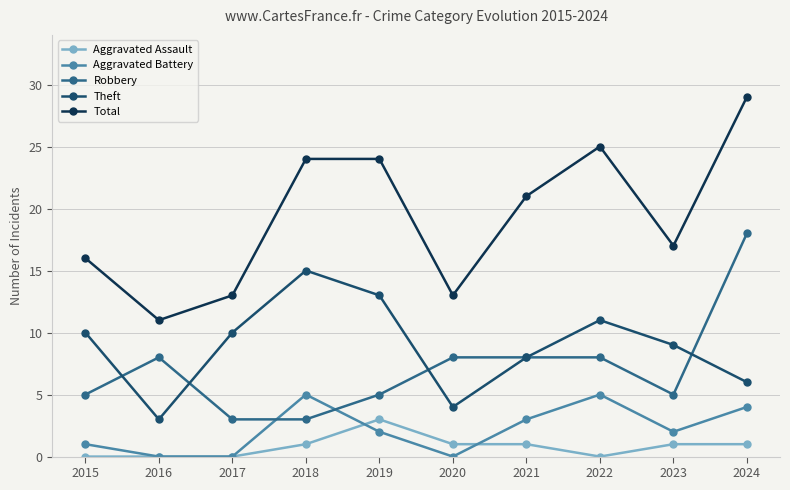

What is the minimum value for Total?

11